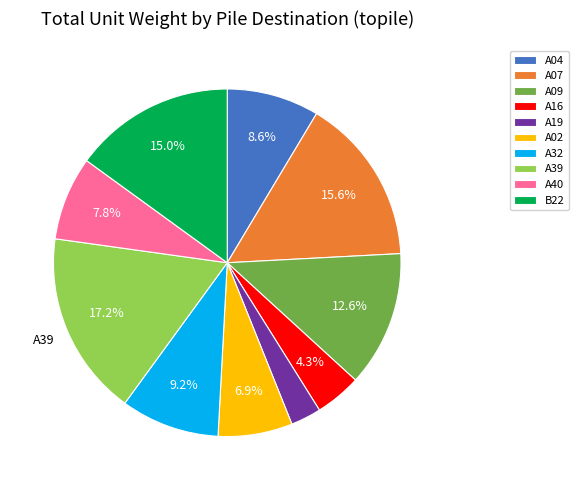

Between A02 and A16, which is larger?

A02